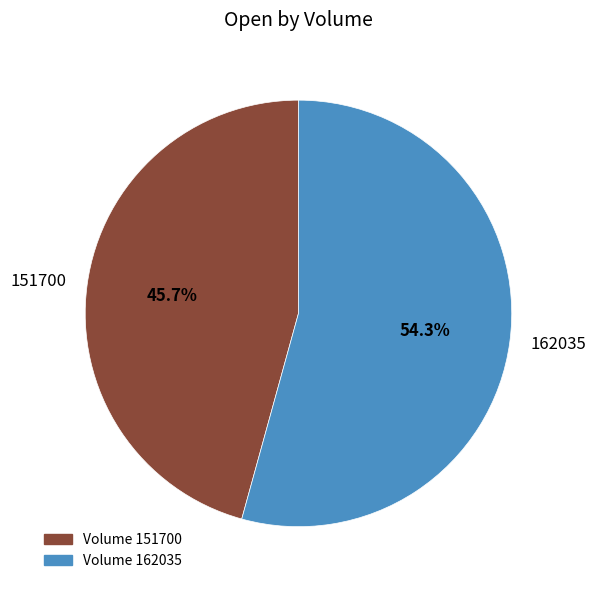

To the nearest percent, what is the average slice percentage?

50%